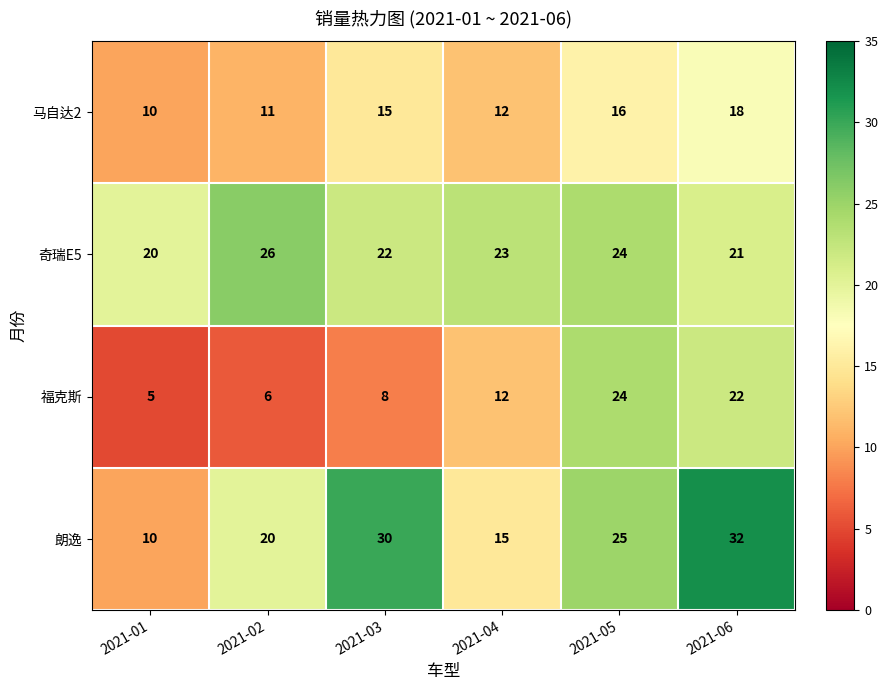

What is the minimum value shown in the chart?

5